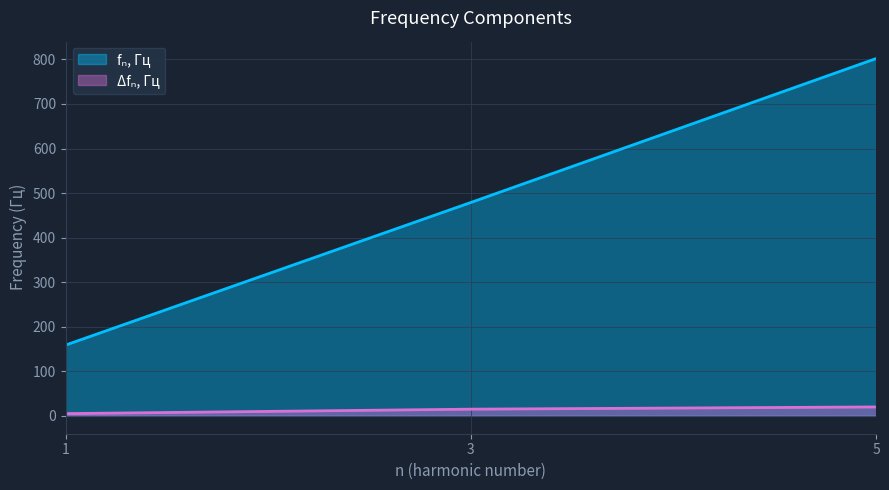

What is the value of the Δfₙ, Гц point at the 1st from the left?

5